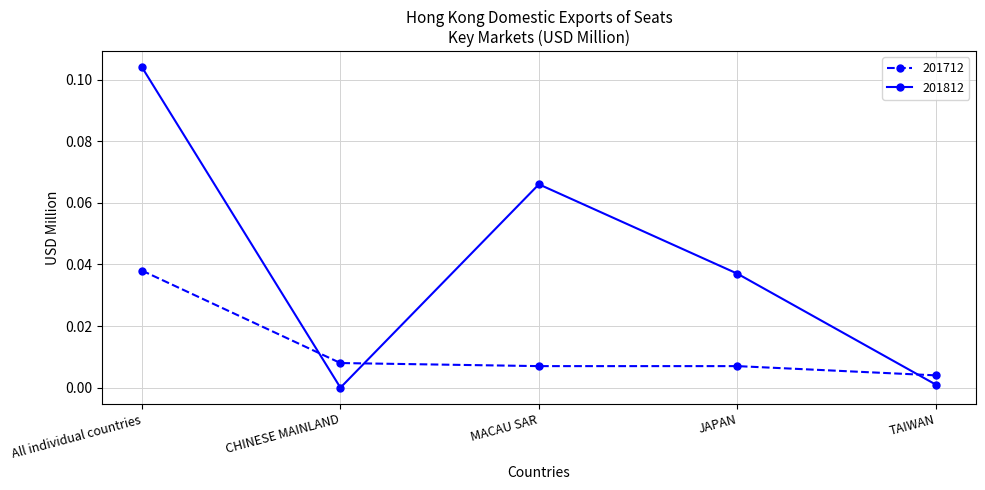

What is the label of the 3rd point from the left?

MACAU SAR